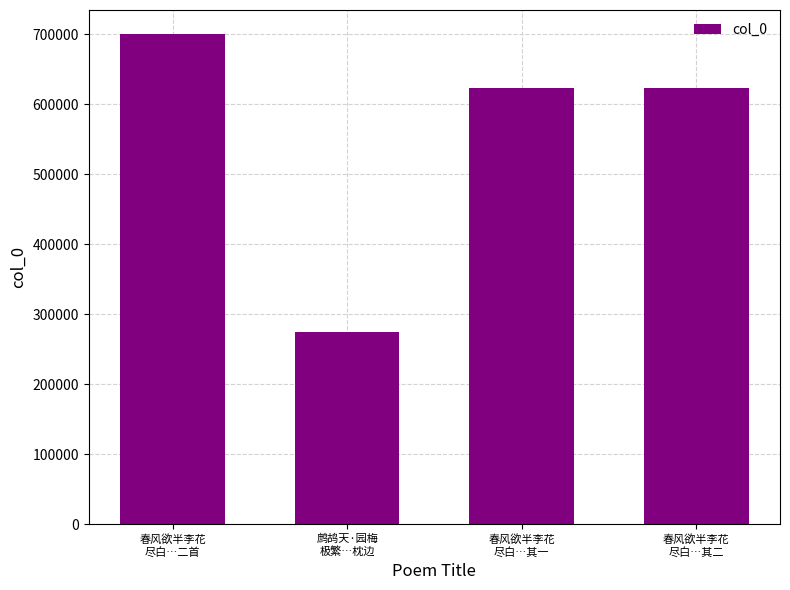

What is the value of the 4th bar from the left?

623235